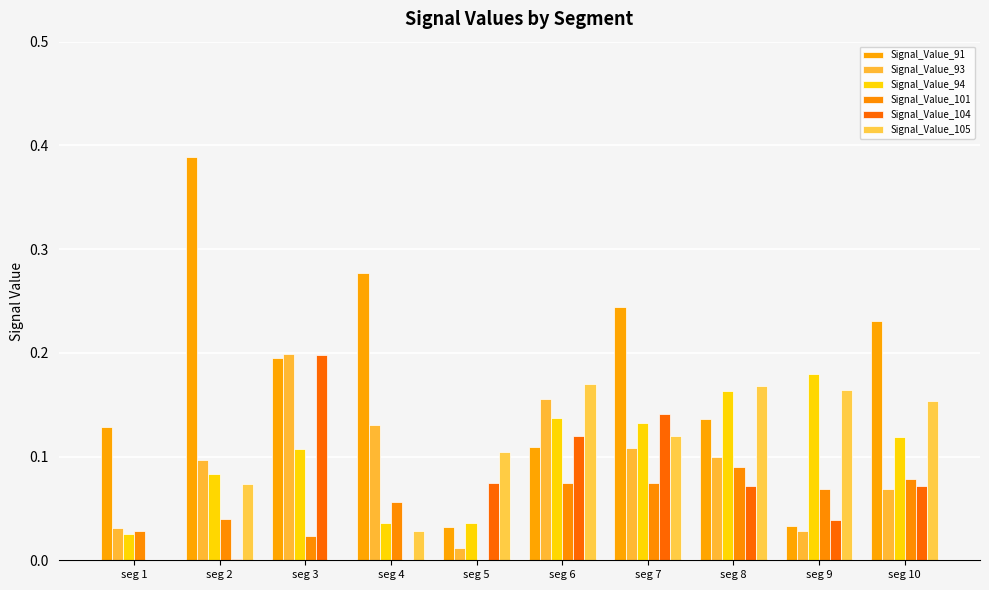

What is the sum of all Signal_Value_105 values?

1.0